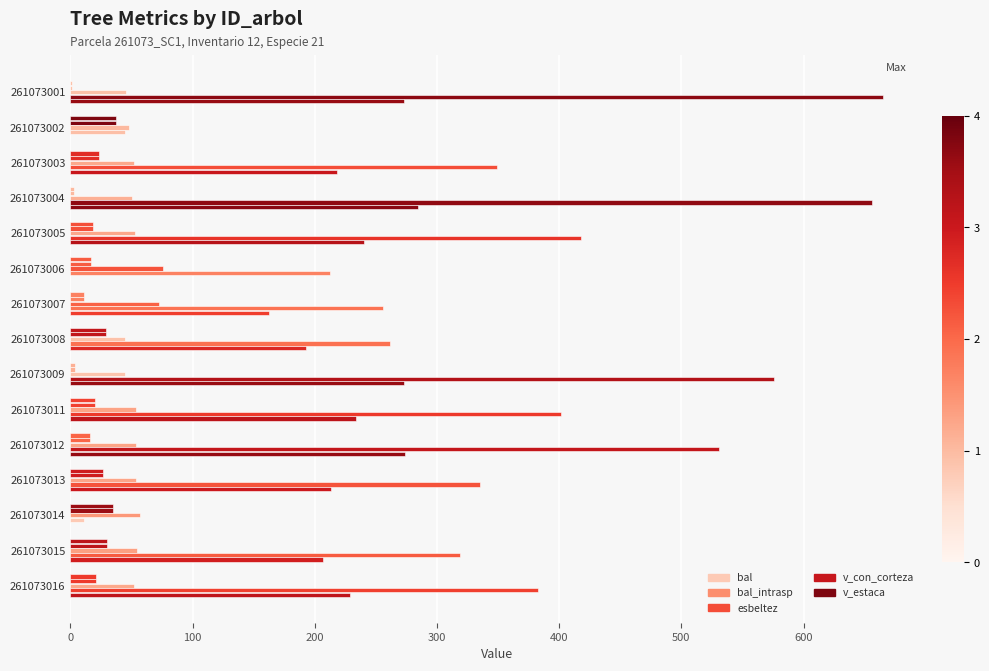

How many distinct data groups are displayed?

5